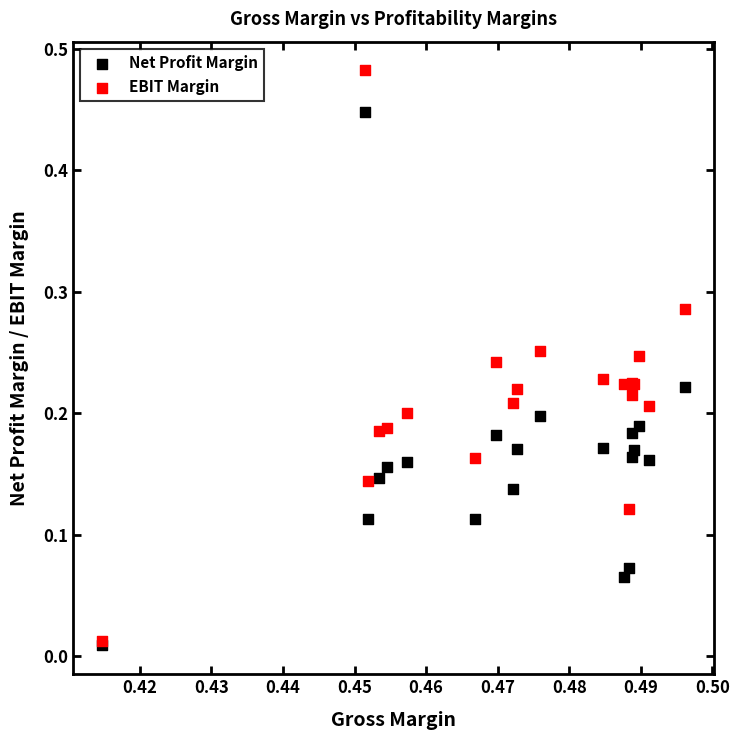

Which series reaches the maximum Y coordinate?

EBIT Margin